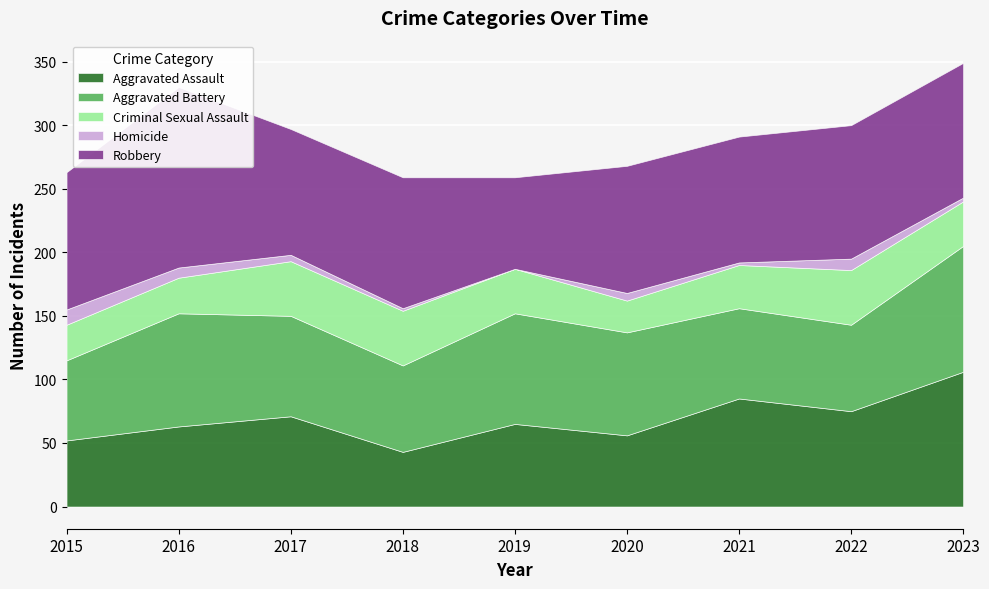

Reading left to right, extract all data points from this chart.

Aggravated Assault: 52	63	71	43	65	56	85	75	106
Aggravated Battery: 63	89	79	68	87	81	71	68	99
Criminal Sexual Assault: 28	28	43	43	35	25	34	43	35
Homicide: 12	8	5	2	0	6	2	9	3
Robbery: 108	142	99	103	72	100	99	105	106